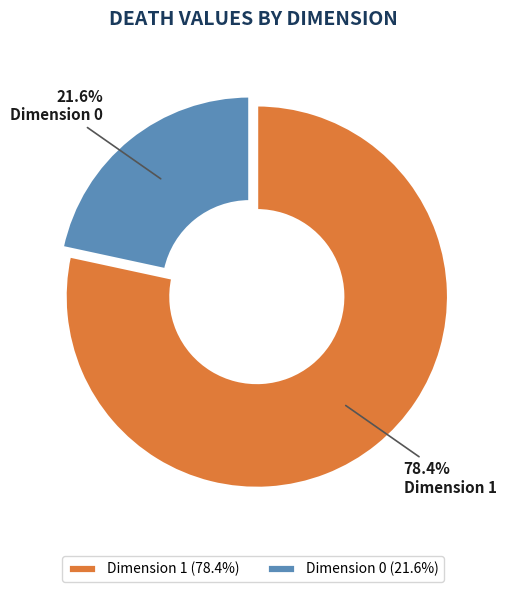

What percentage do Dimension 1 and Dimension 0 together represent?

100.0%